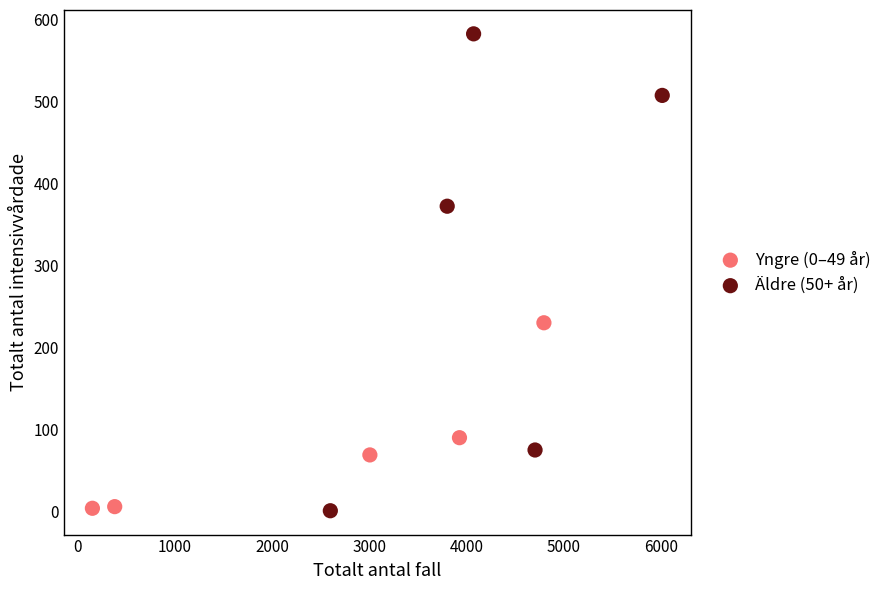

What are all the series names shown in the legend?

Yngre (0–49 år), Äldre (50+ år)